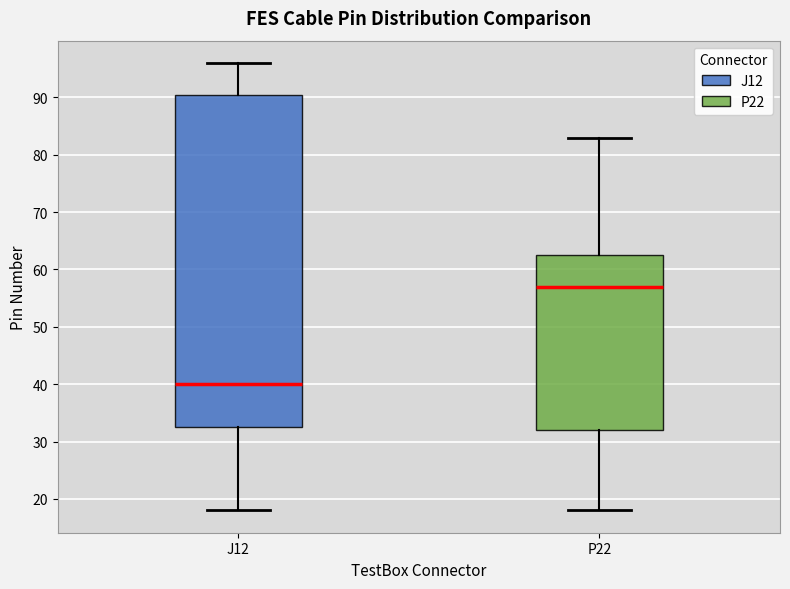

Reading left to right, transcribe this box plot: for each box, give where its median line is, the range the box spans, and where its two whiskers end, as read against the y-axis. The values are not printed on the chart, so give them approximately, as read against the axis.

J12: median 40, box 33 to 91, whiskers 18 to 96
P22: median 57, box 32 to 63, whiskers 18 to 83